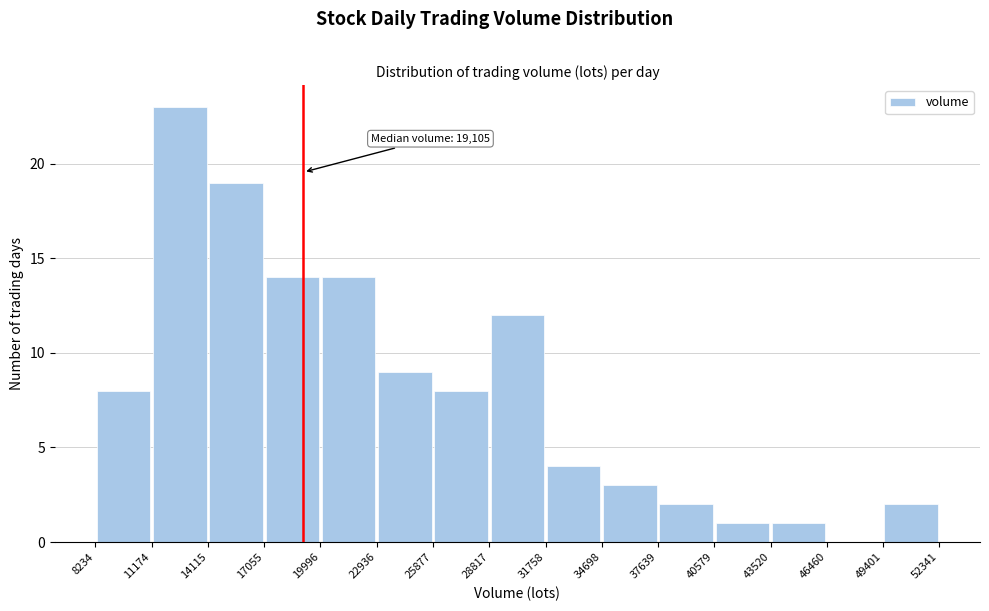

Over which range of the x-axis is the bar tallest?

11174 to 14115